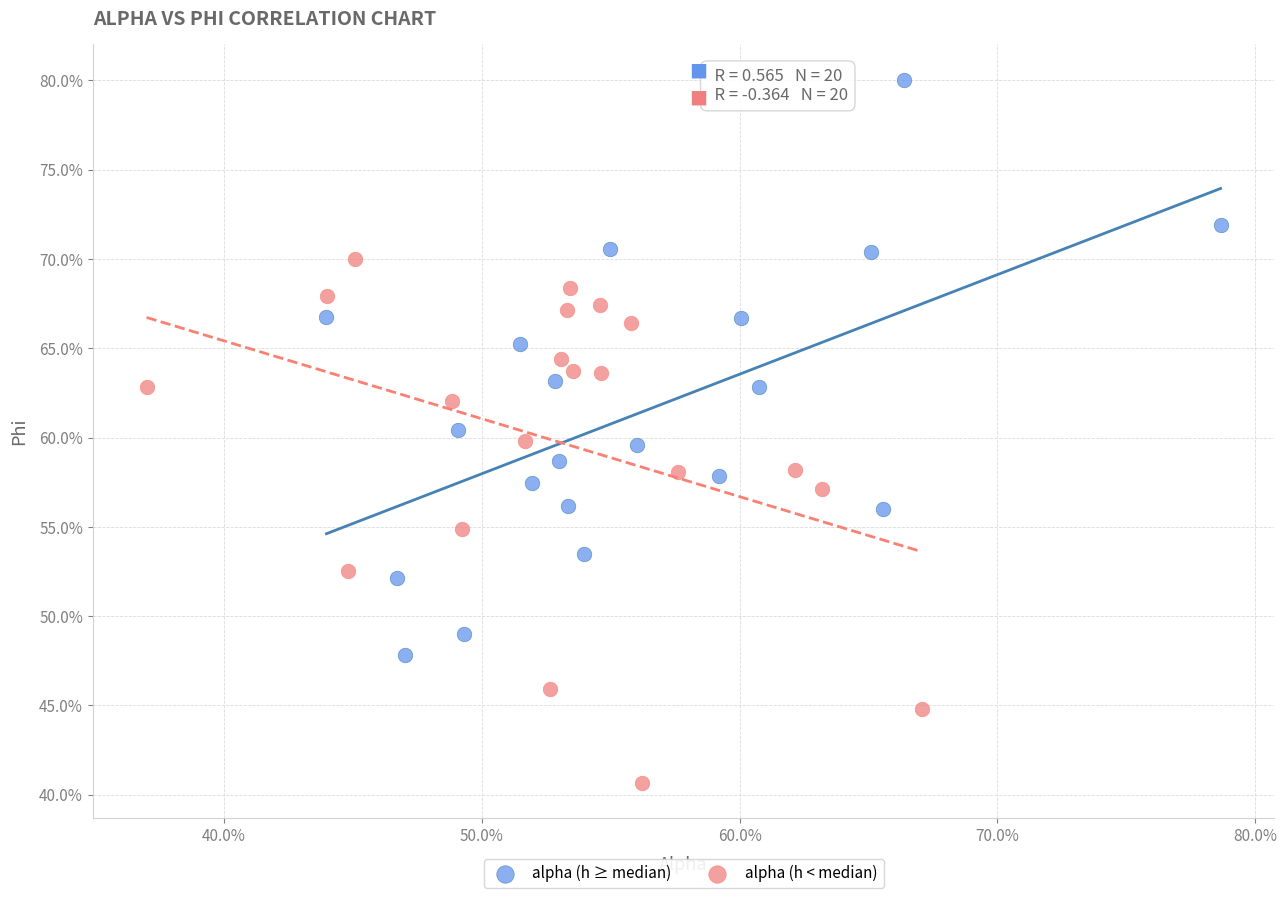

Which series contains the highest Y value?

alpha (h ≥ median)